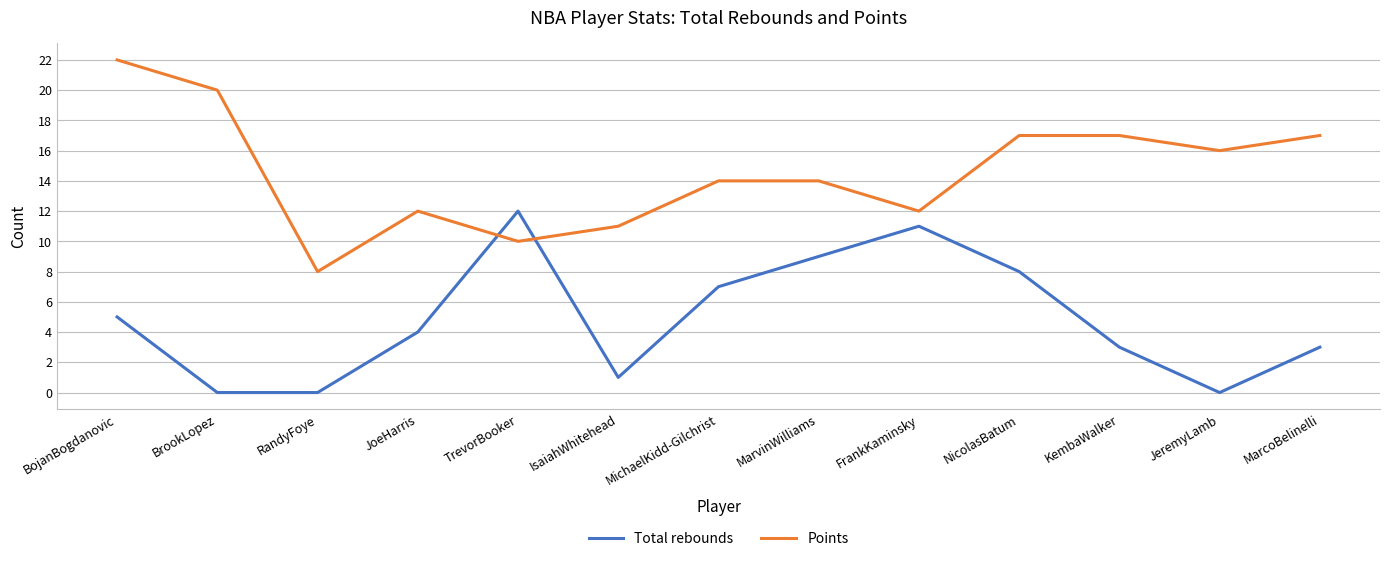

What is the difference between the maximum and minimum values in the Points series?

14